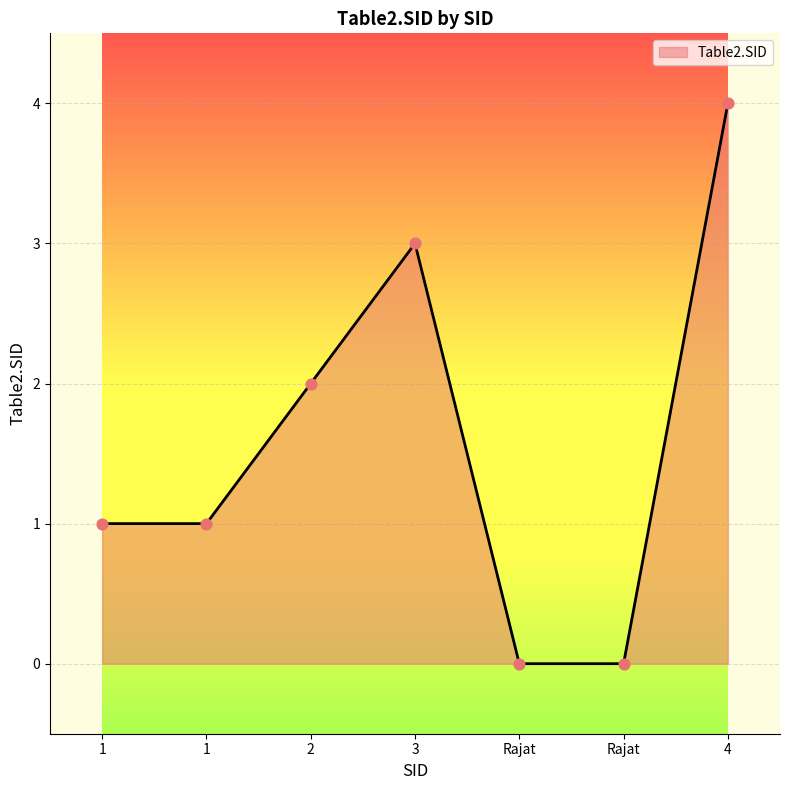

What is the ratio of the value at 4 to the value at 2?

2.0